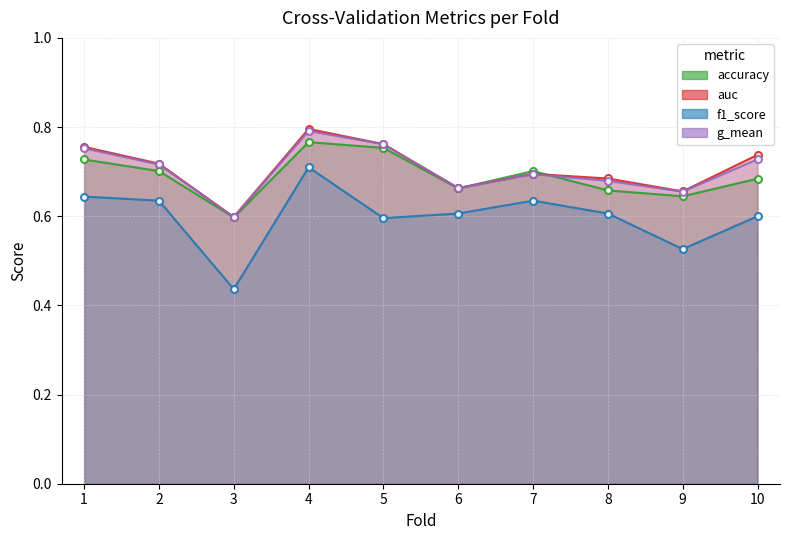

In auc, how many points are higher than both neighbors (excluding endpoints)?

2